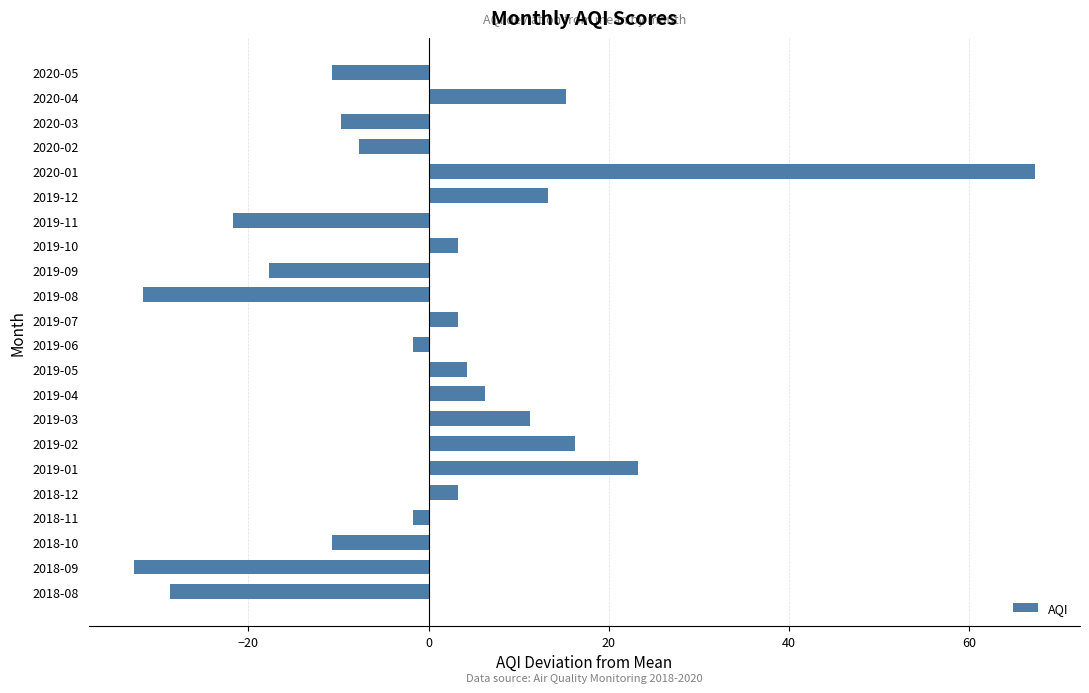

What is the difference between the maximum and minimum values?

100.0